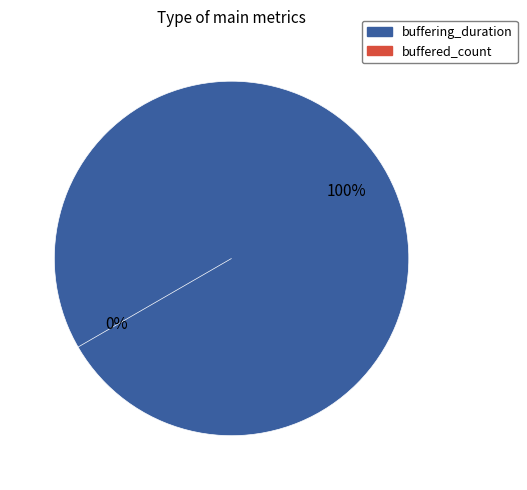

What is the largest slice in the pie chart?

buffering_duration